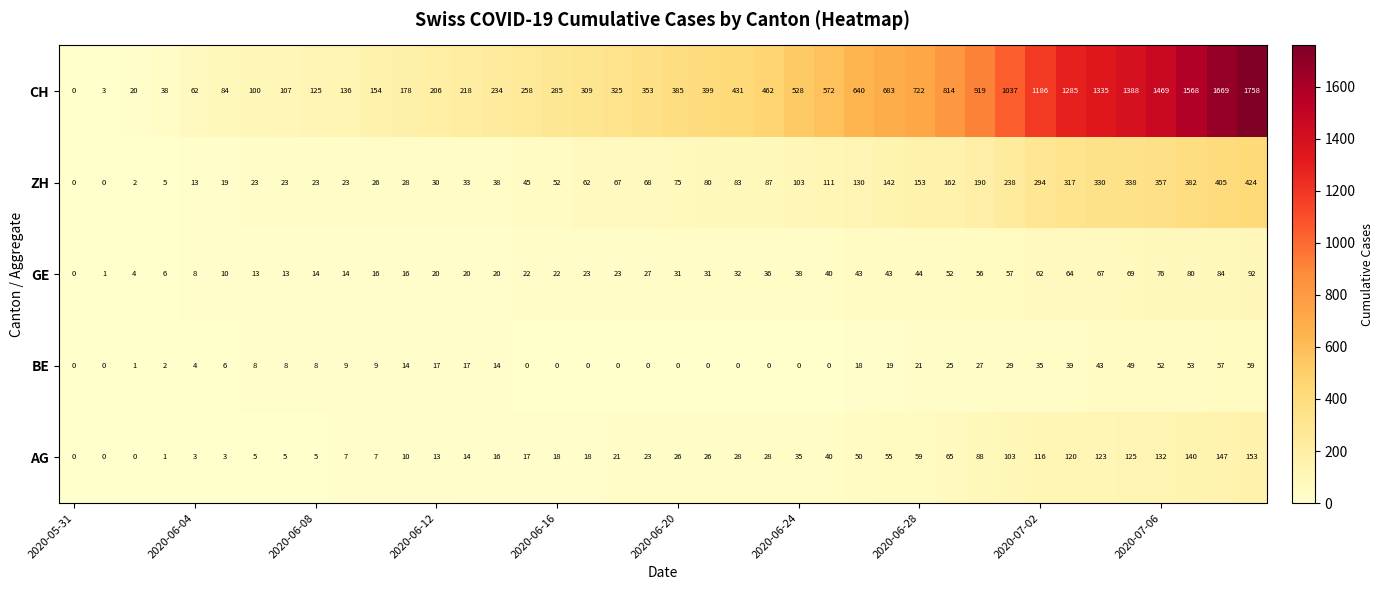

List the series in order of their peak value, lowest first.

BE, GE, AG, ZH, CH